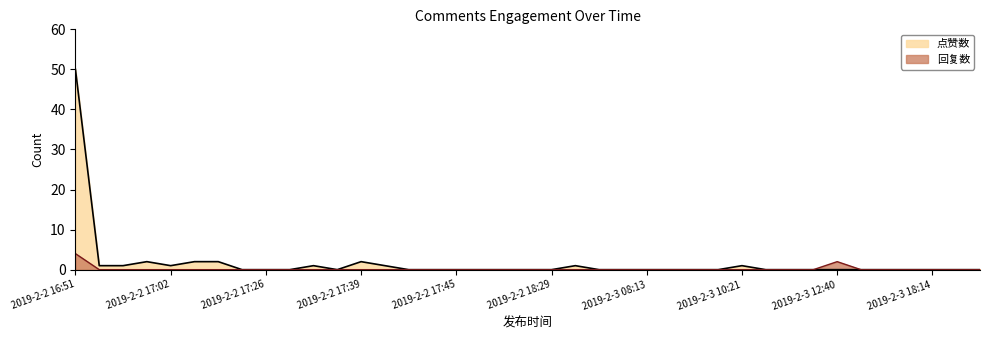

At which category is the sum across all series the highest?

2019-2-2 16:51